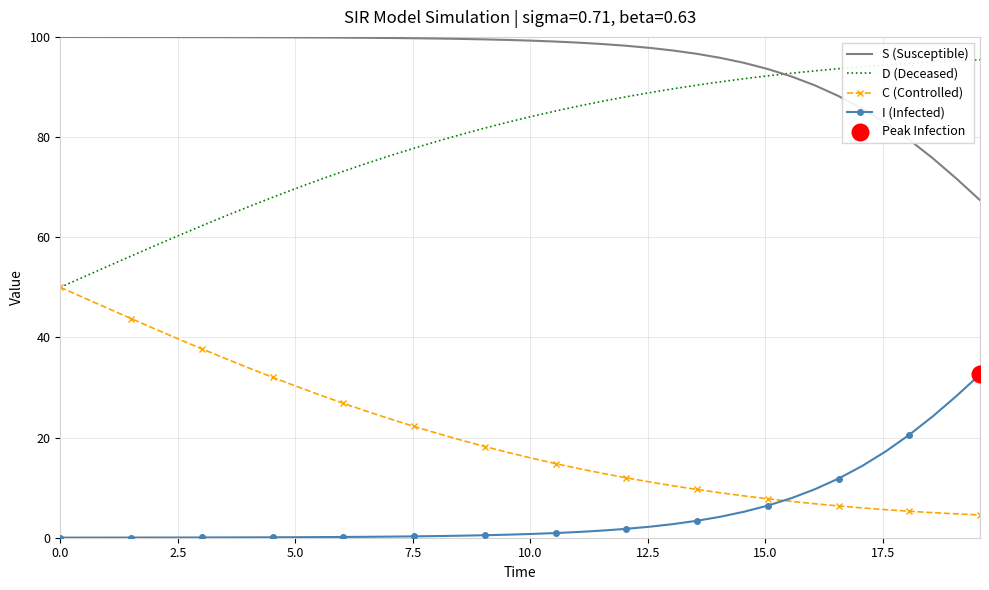

Which series has the largest total across all categories?

S (Susceptible)